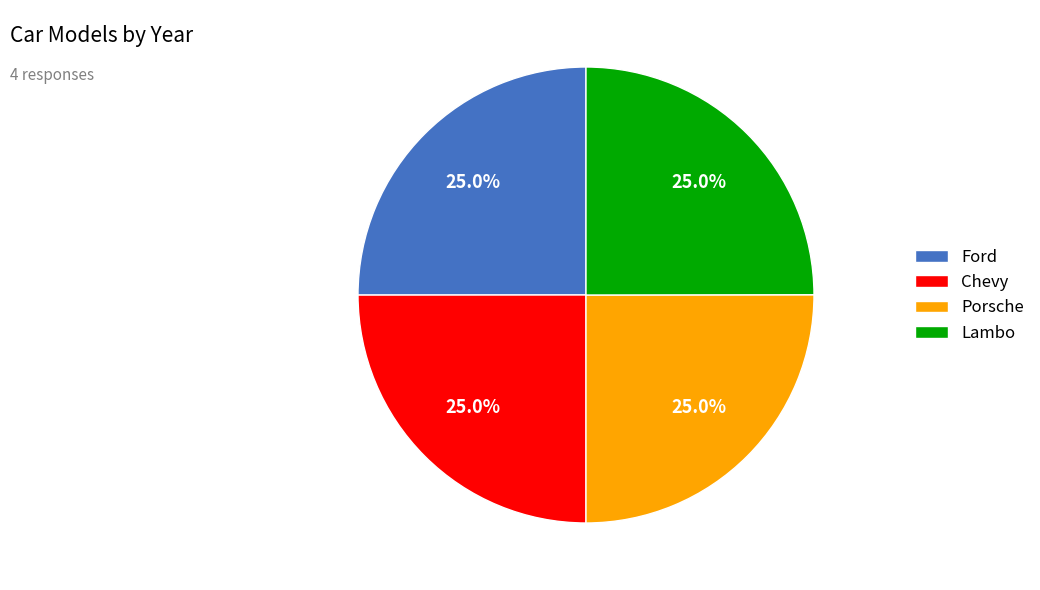

Approximately how many times larger is the value at Lambo compared to Chevy?

1.0